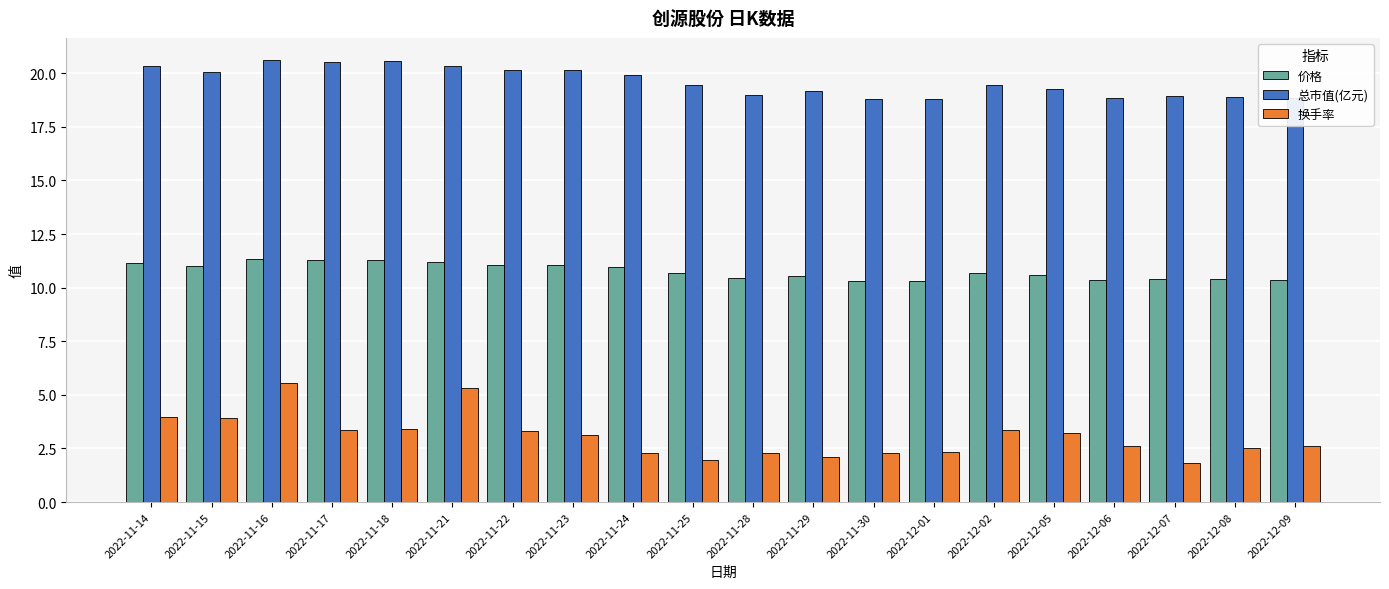

What is the difference between the maximum and second lowest values in the 换手率 series?

3.6